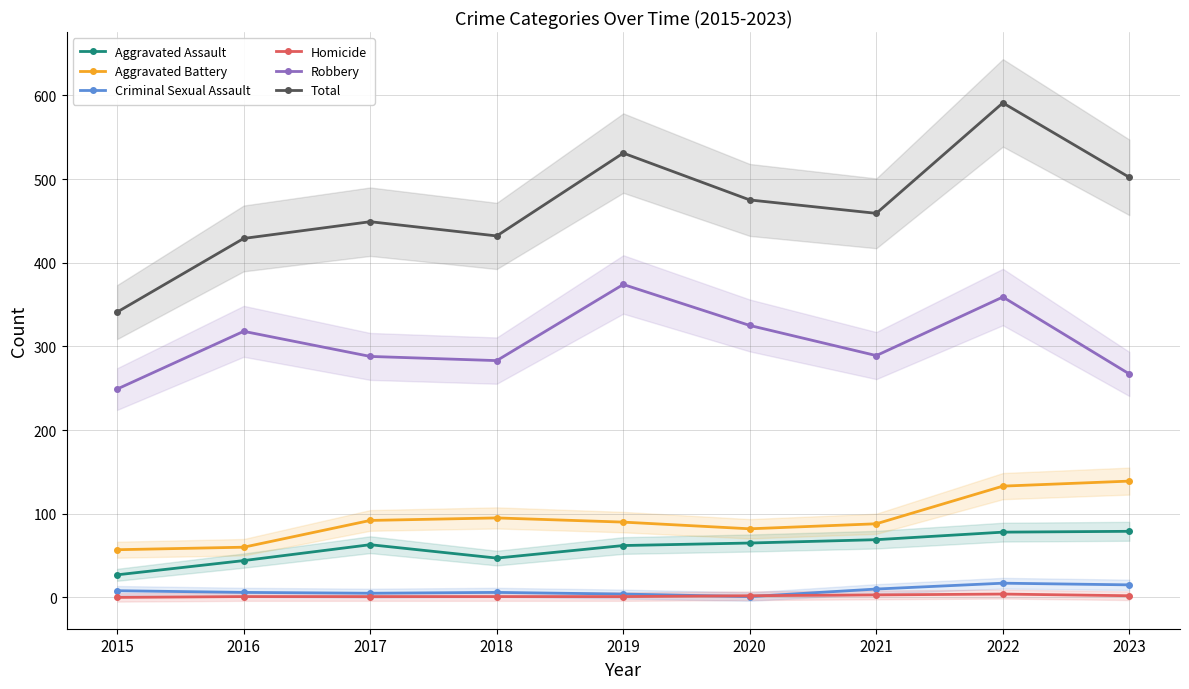

How many categories are shown in the chart?

9